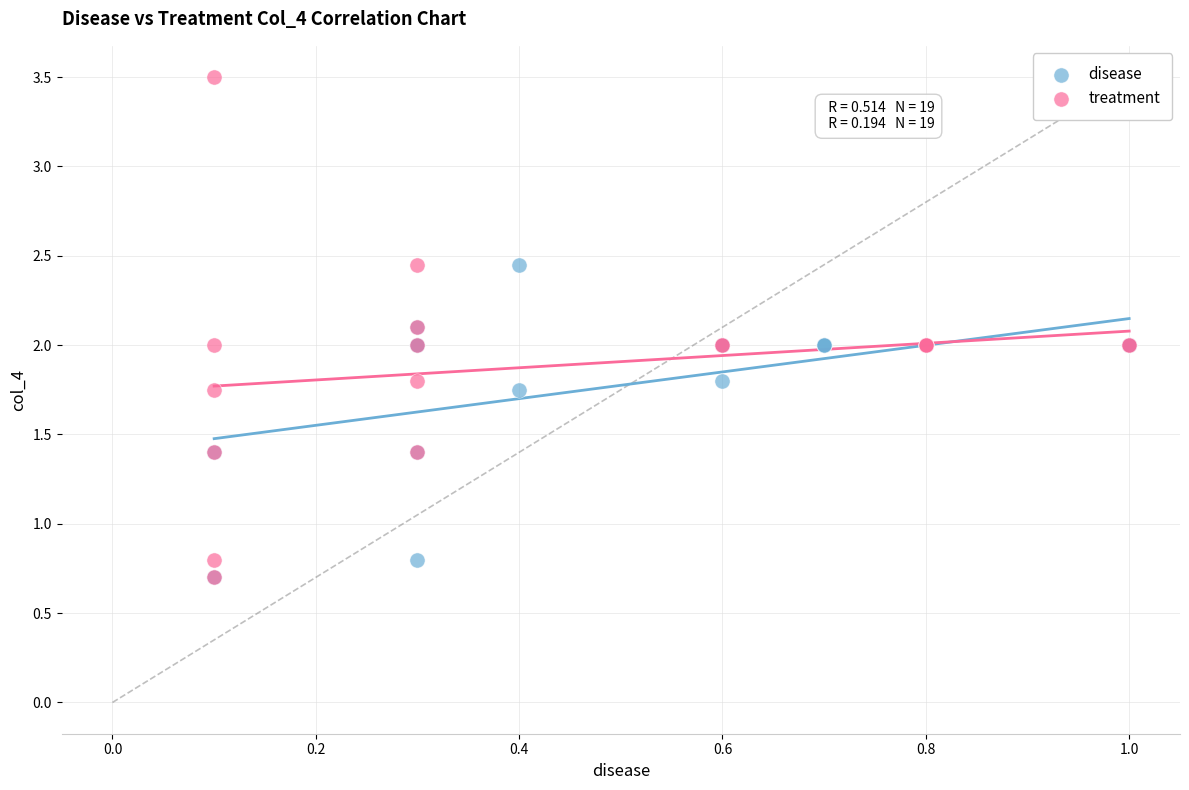

Which series has the widest spread of Y values?

treatment